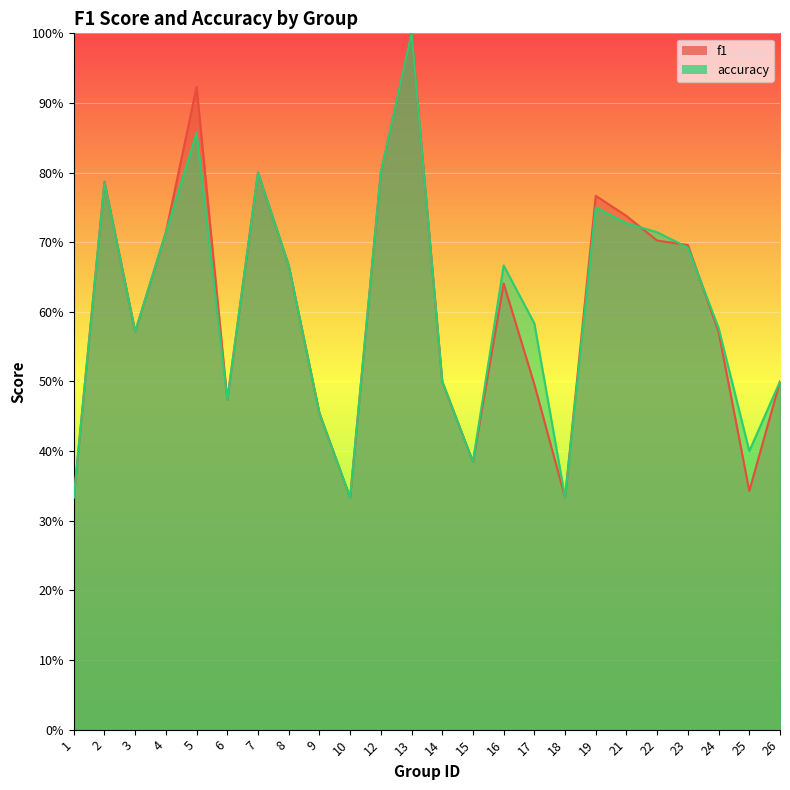

List the series in order of their overall mean, highest first.

accuracy, f1